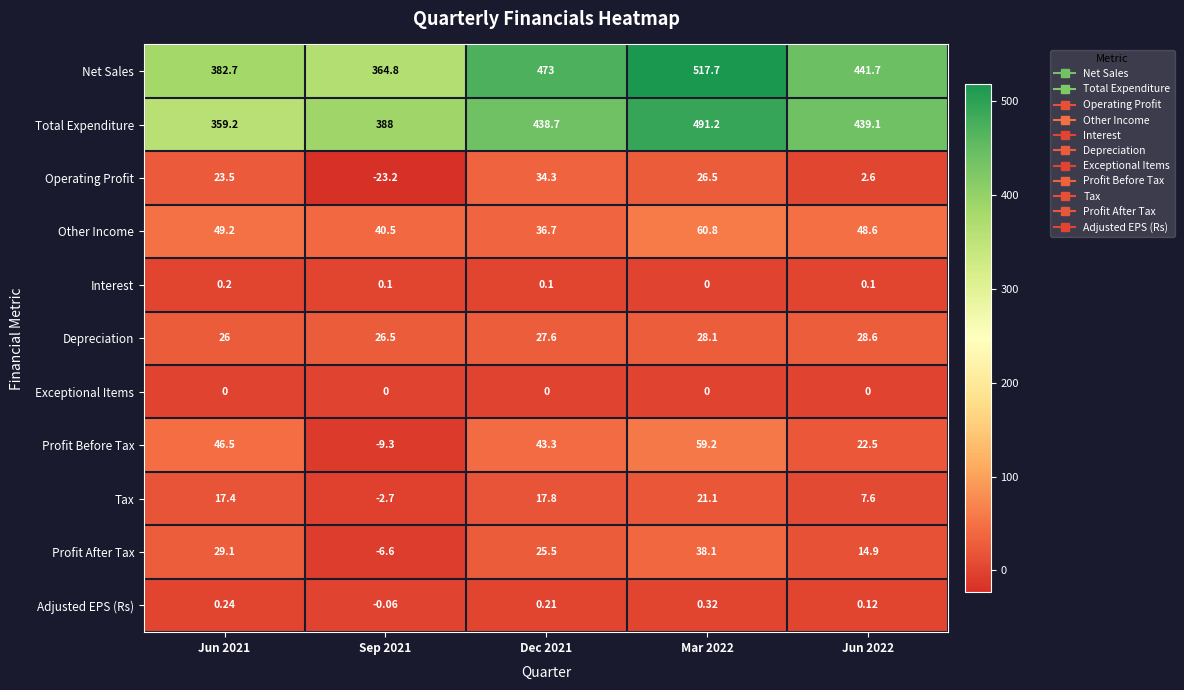

How many data points in Total Expenditure are above 438?

3